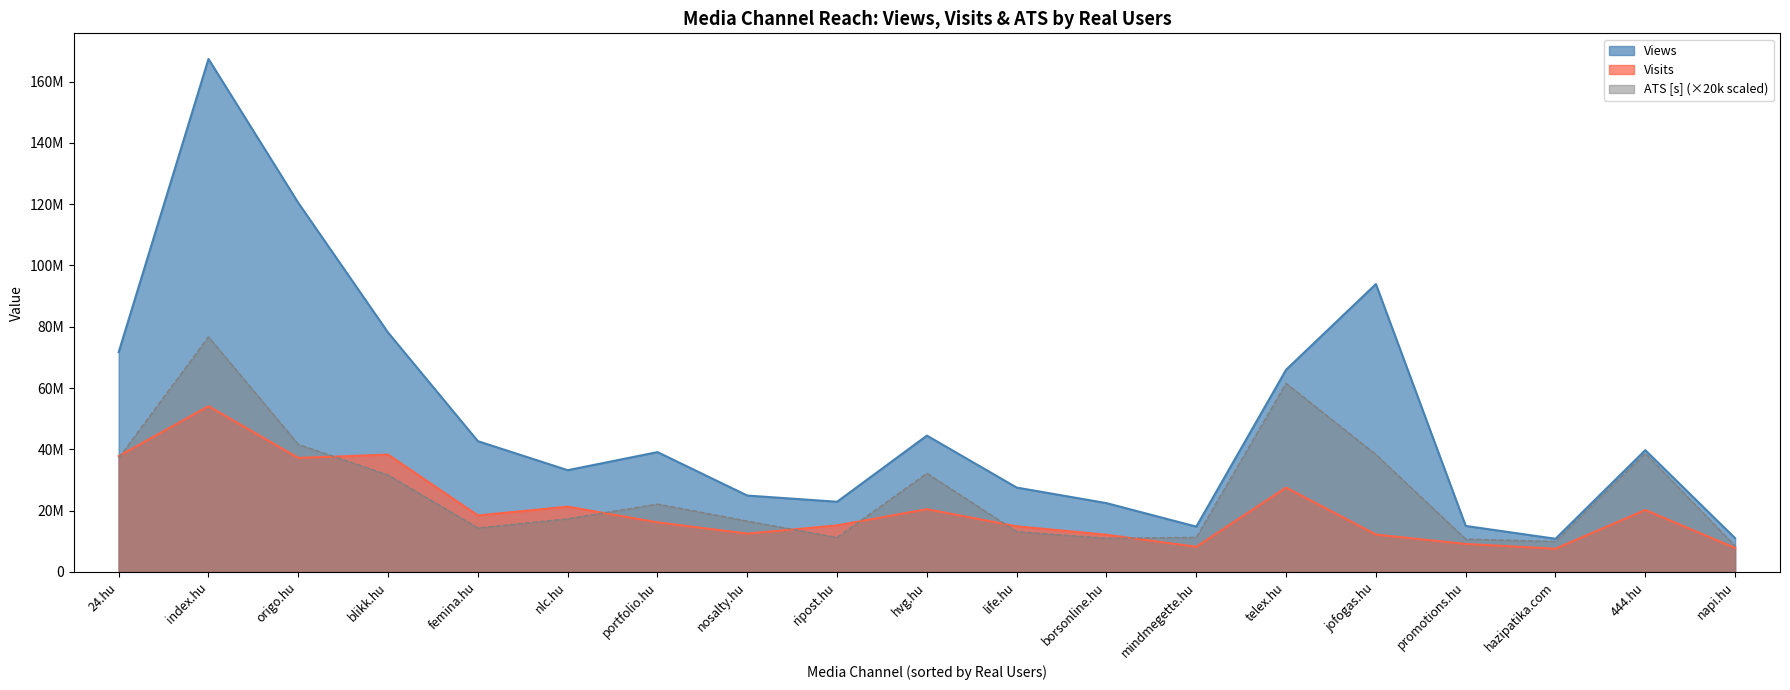

At which category does Views reach its first local peak?

index.hu